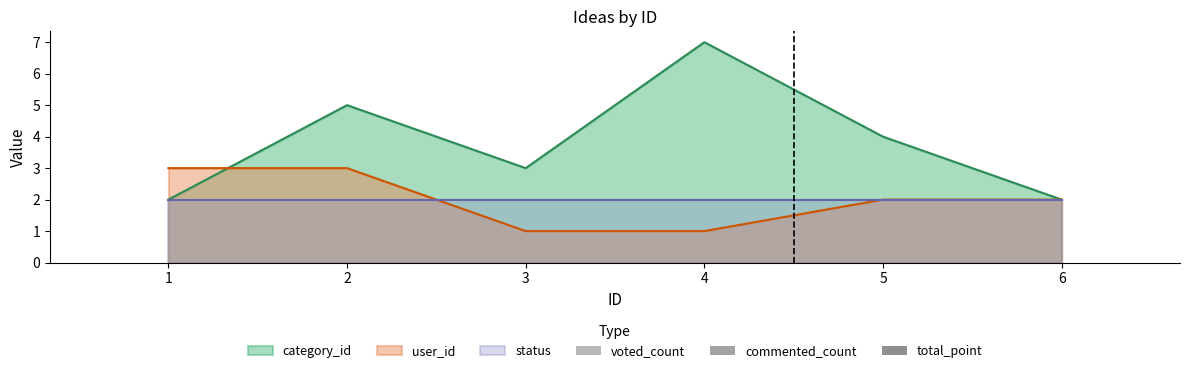

How many categories are shown in the chart?

6